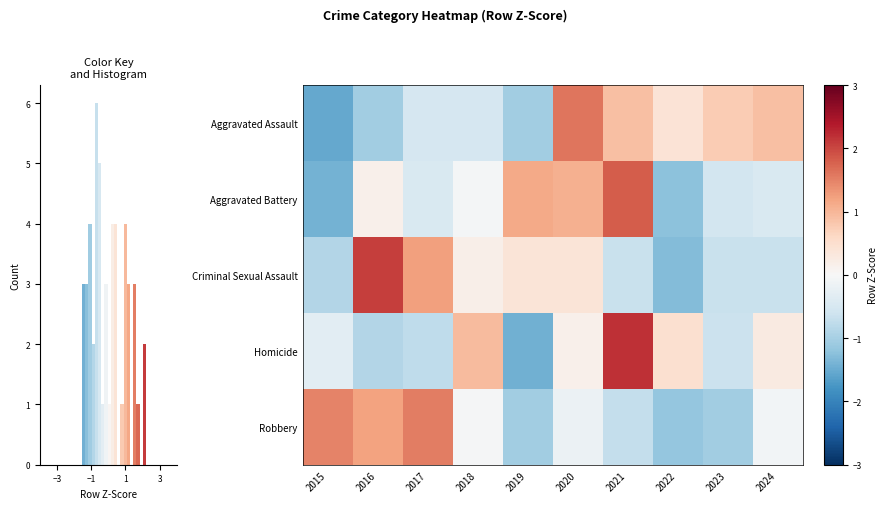

How many series are shown in this chart?

5